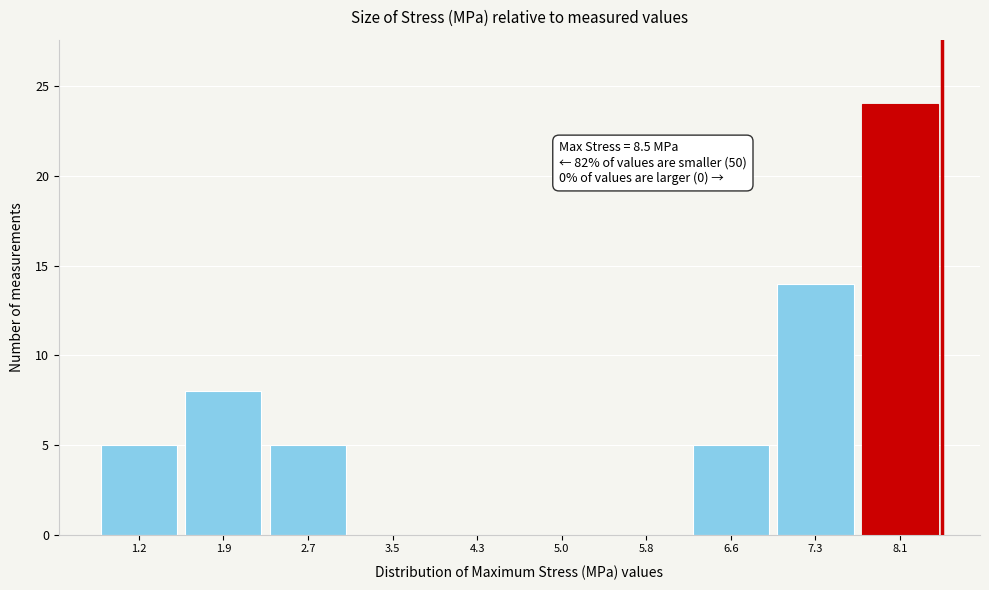

Over which range of the x-axis is the bar tallest?

7.7 to 8.5